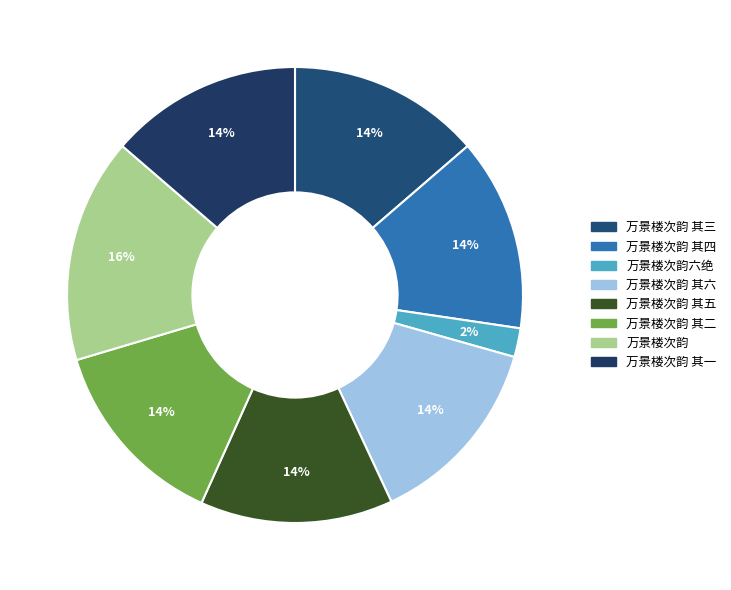

To the nearest percent, what portion does 万景楼次韵 其一 represent?

14%